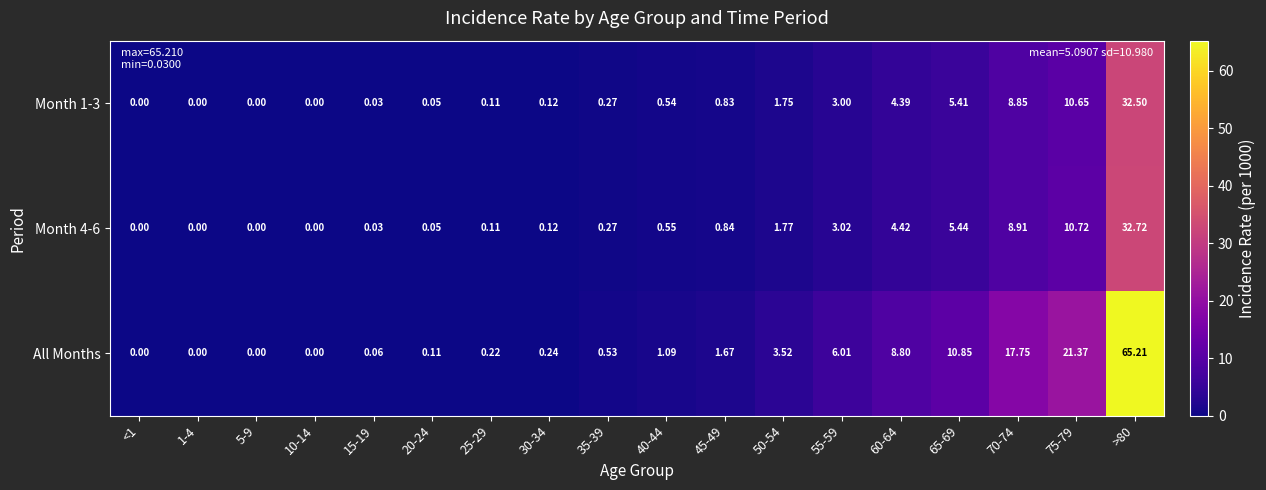

Which series has the largest total across all categories?

All Months